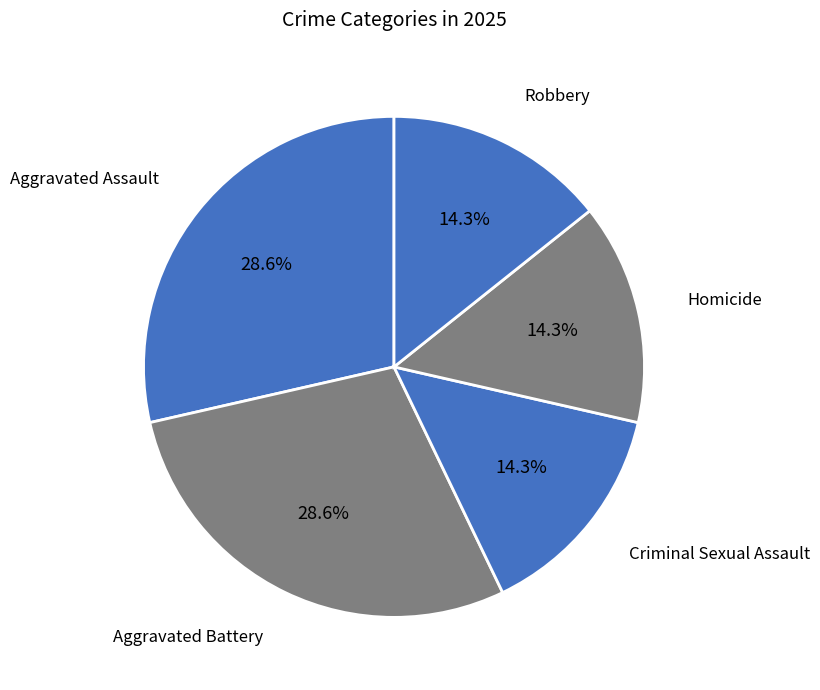

How many segments does this pie chart have?

5